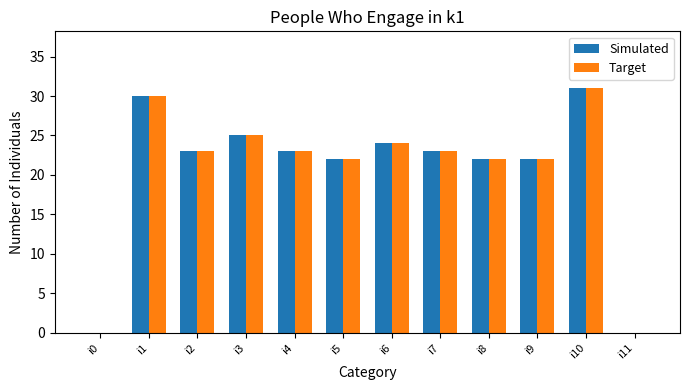

What is the total value across all series at i9?

44